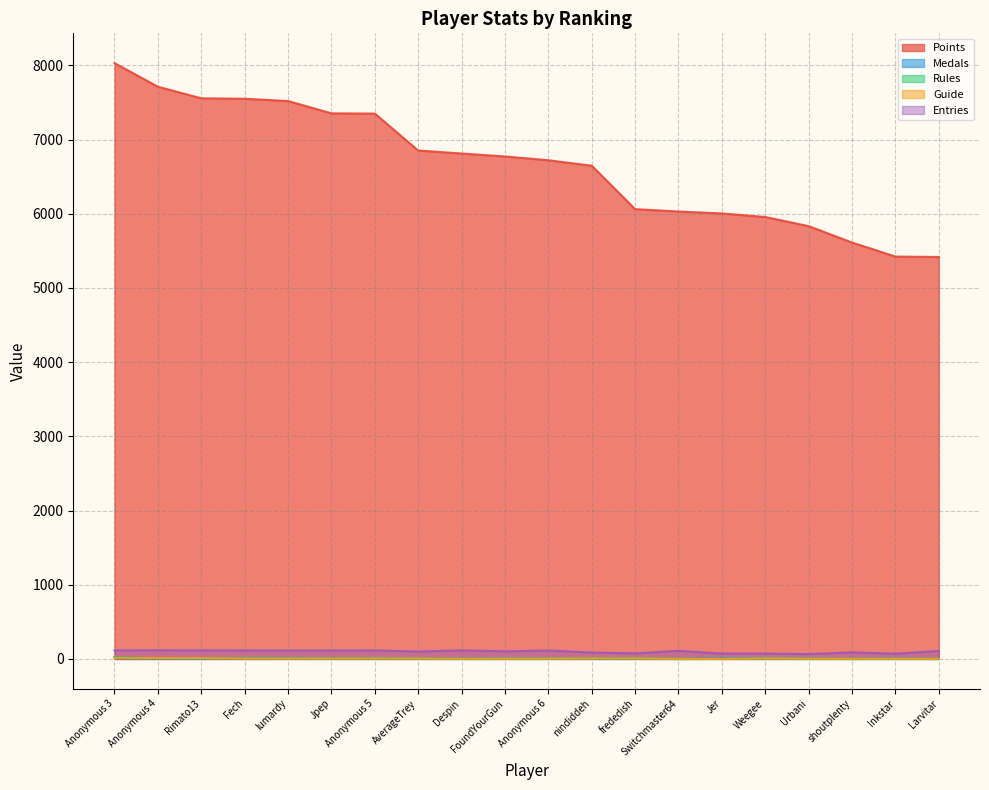

True or false: Rules and Points intersect in this chart.

False